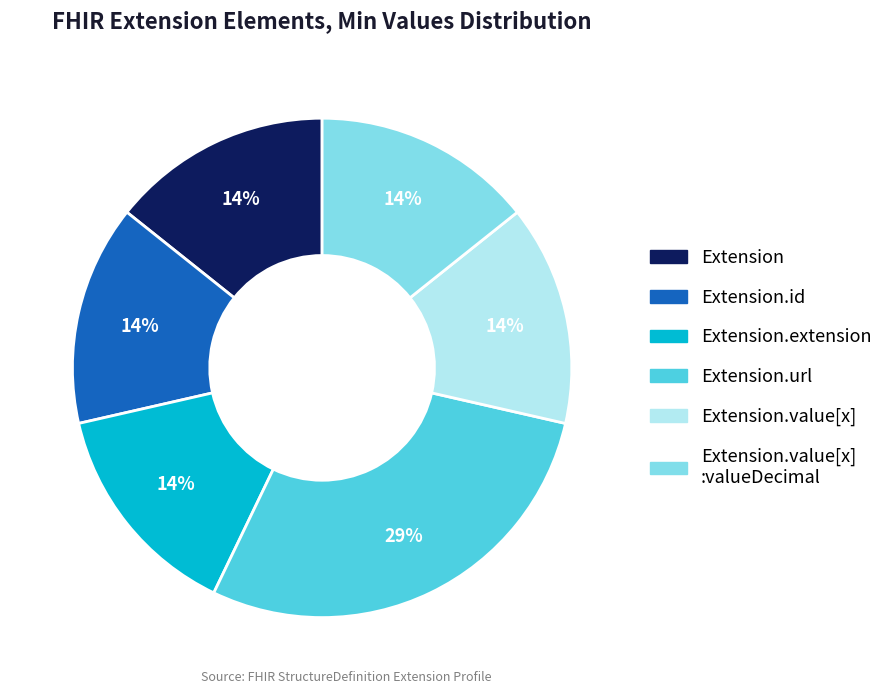

To the nearest percent, what is the average slice percentage?

17%